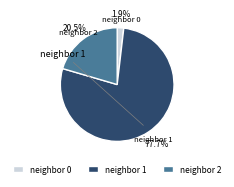

Is there any slice that represents more than half of the pie?

Yes